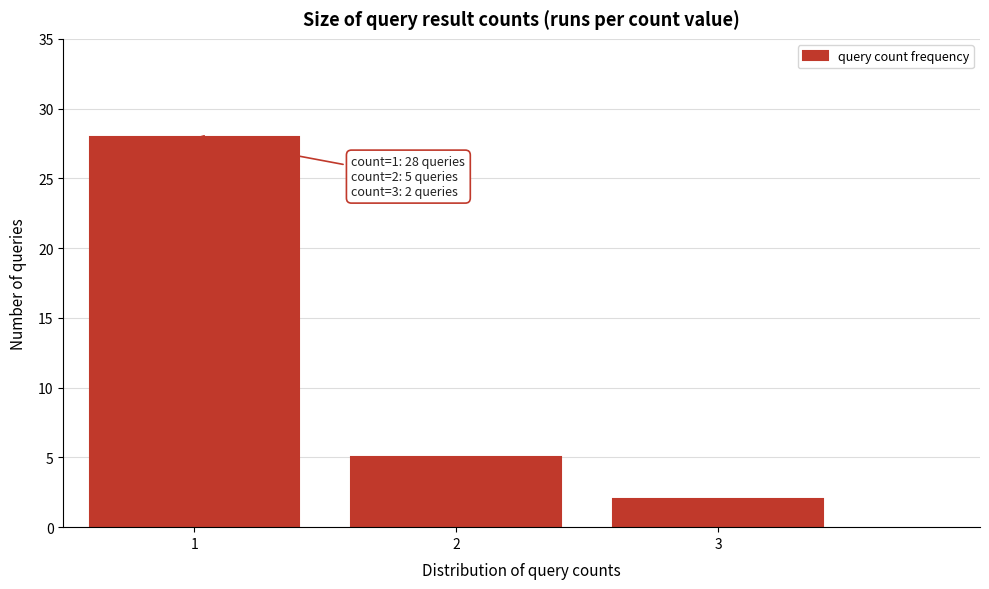

Reading right to left, what are all the values shown in this chart?

3=2	2=5	1=28